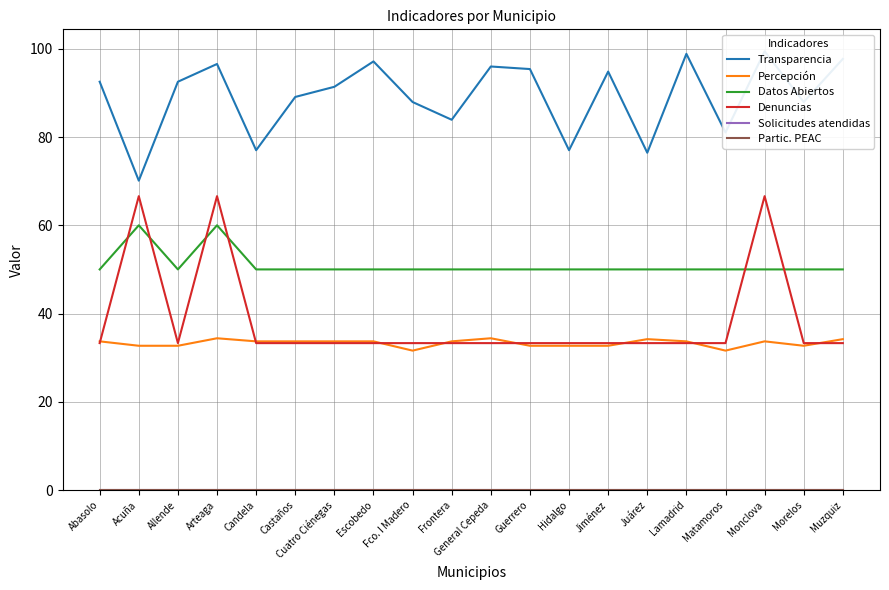

Which series has the largest range (max minus min)?

Denuncias